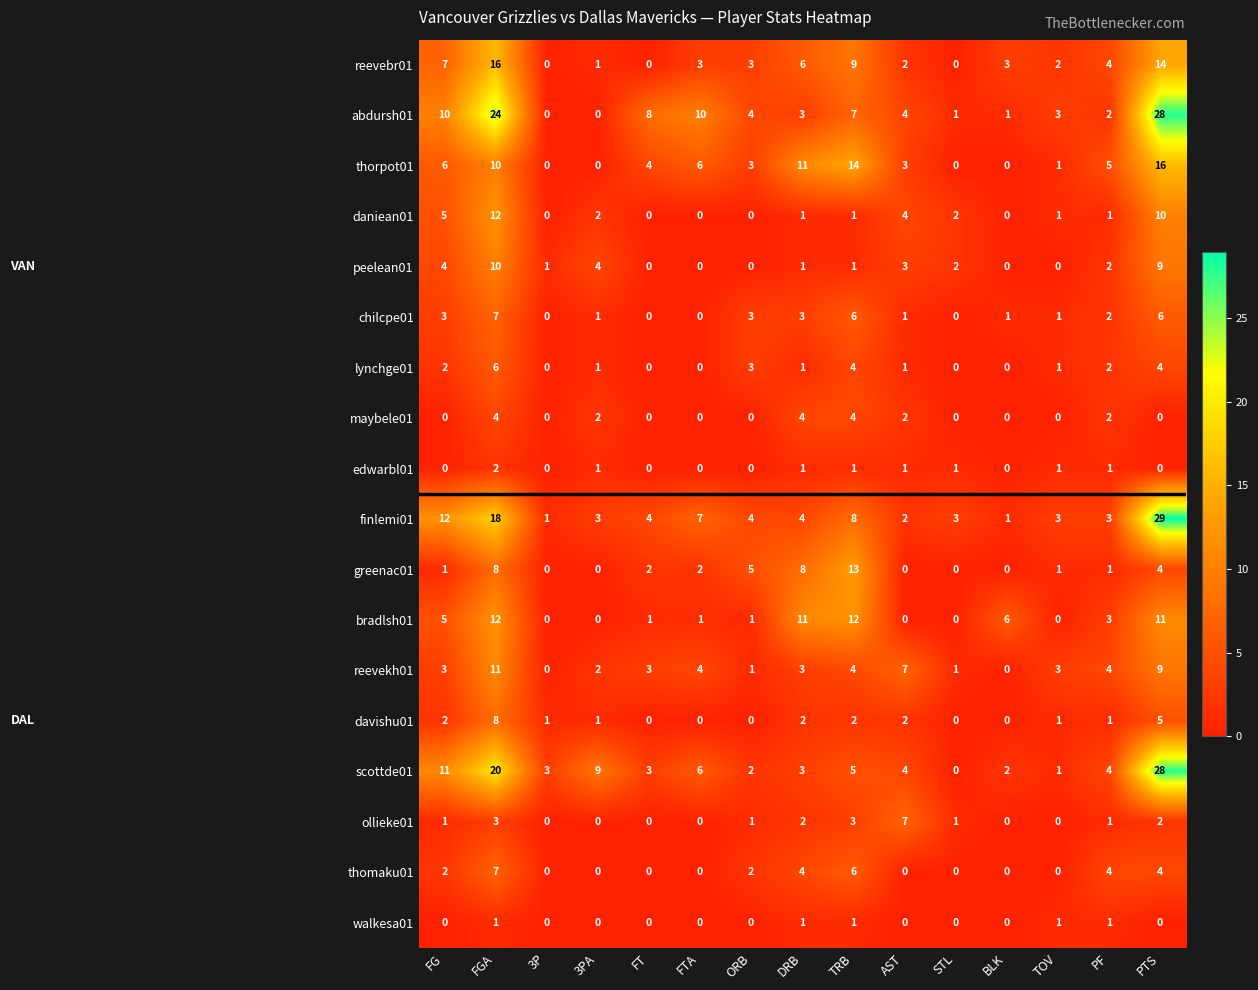

What is the average value of the reevebr01 series?

5